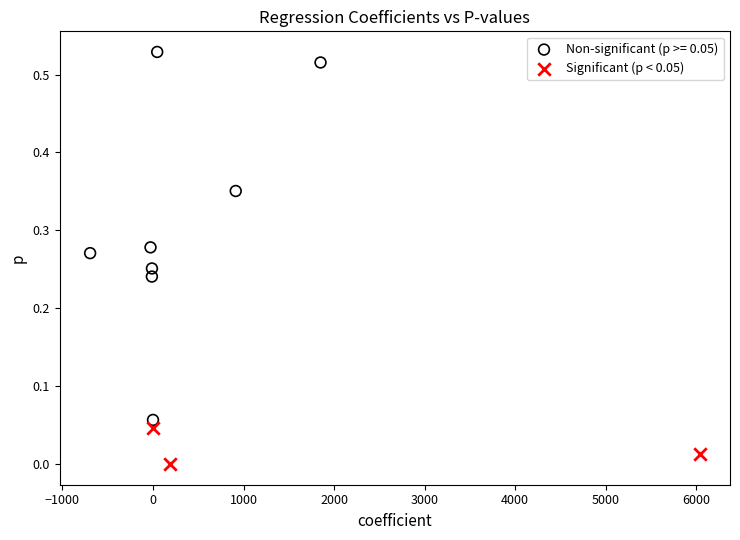

Which series reaches the maximum Y coordinate?

Non-significant (p >= 0.05)